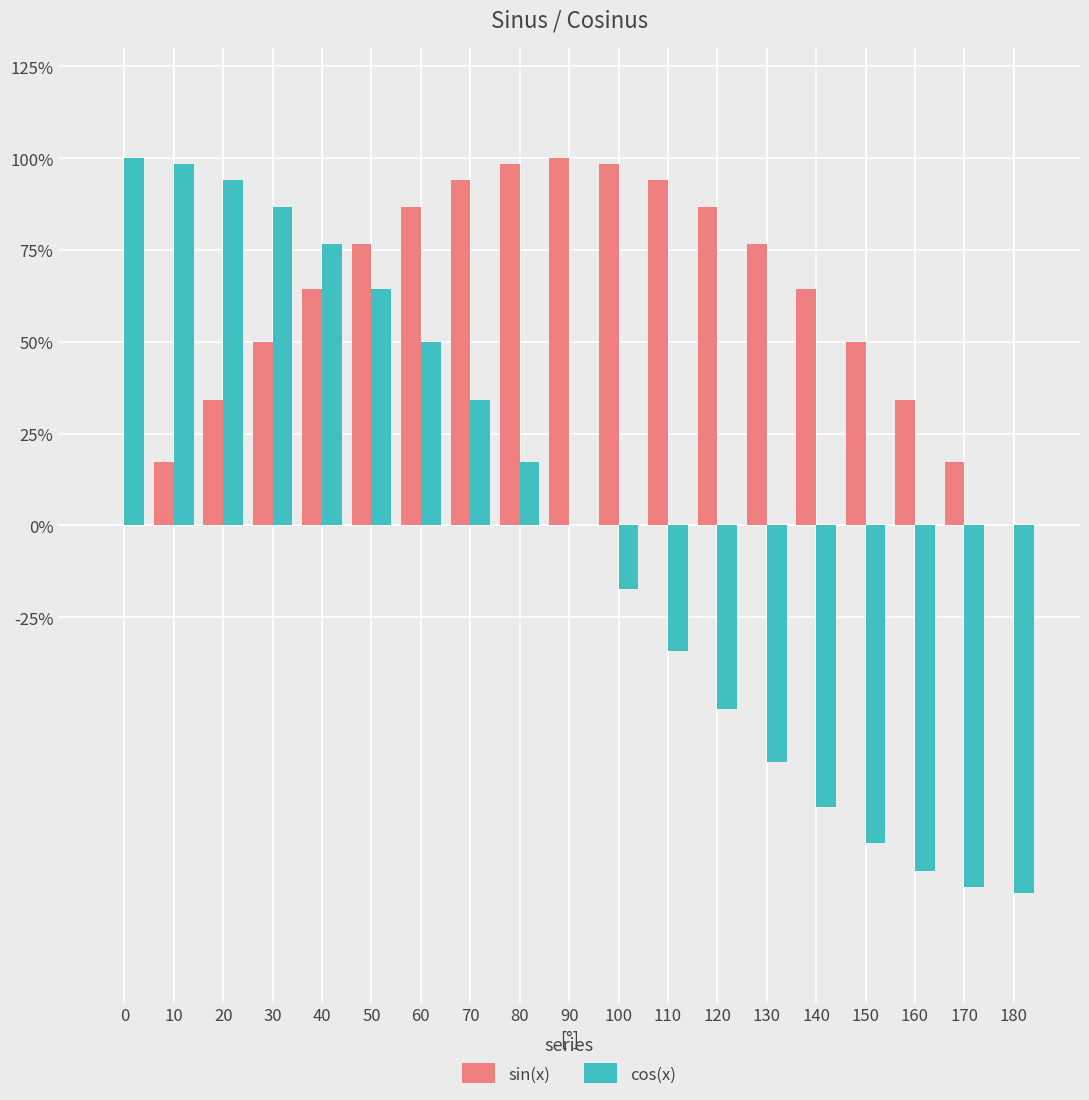

Which series changed the most between 130 and 160?

sin(x)